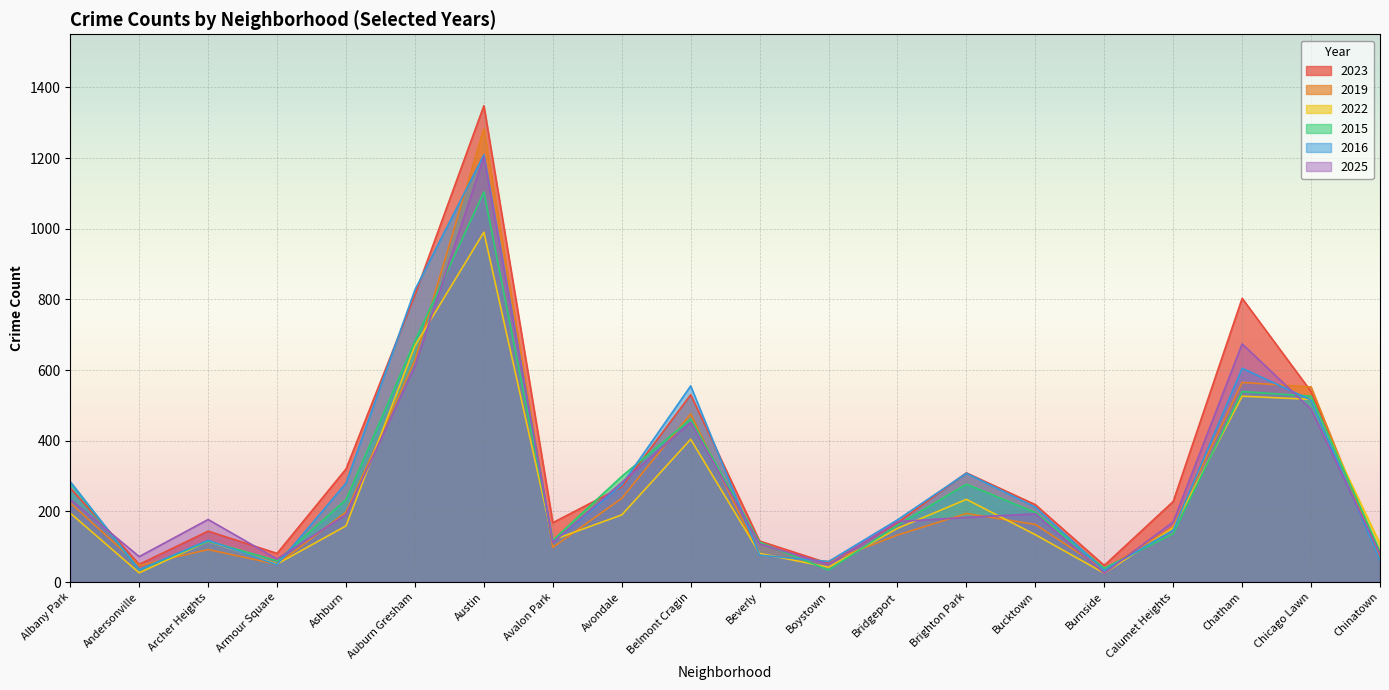

What position from the right is Brighton Park?

7